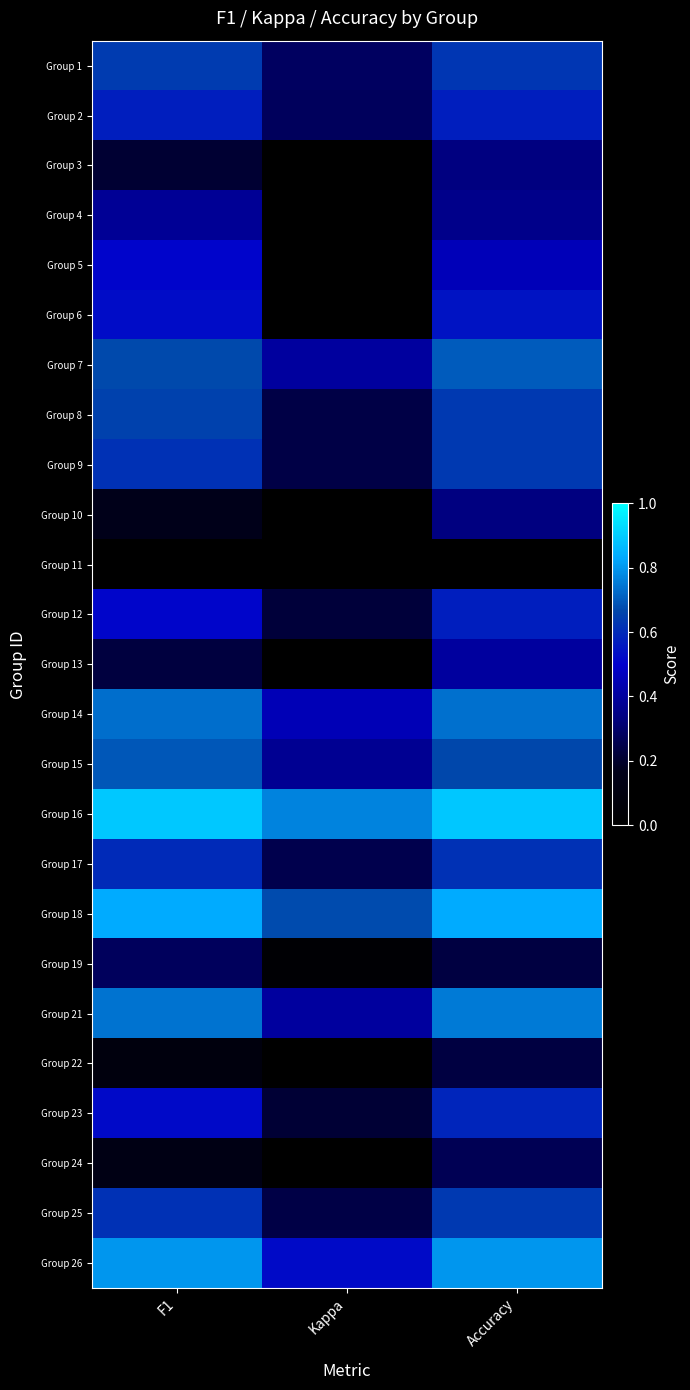

What is the maximum value shown in the chart?

0.9